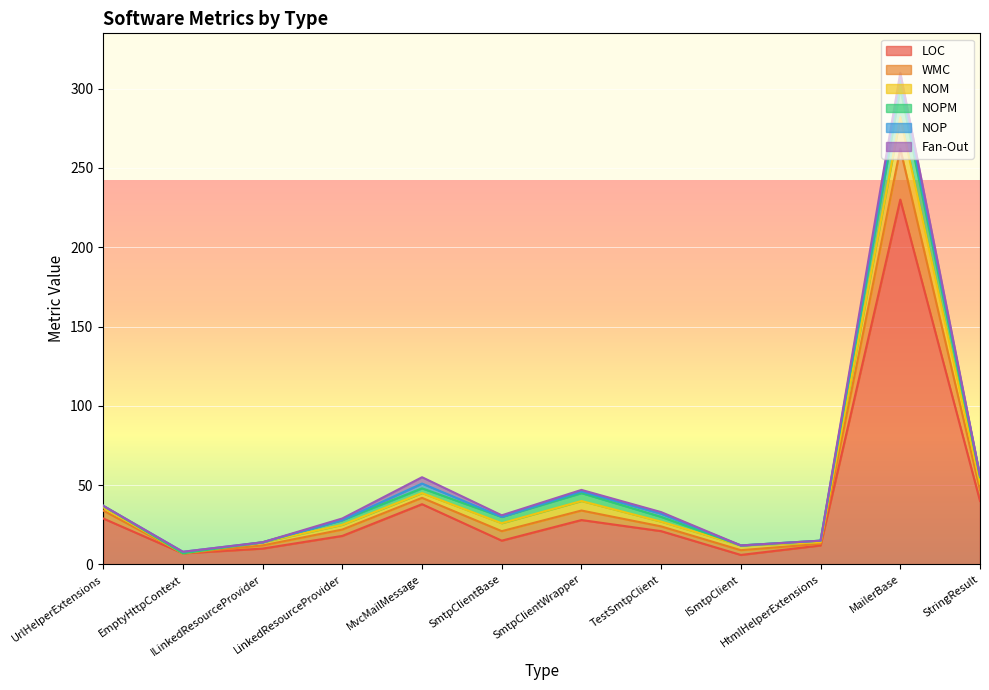

True or false: NOM and WMC intersect in this chart.

False